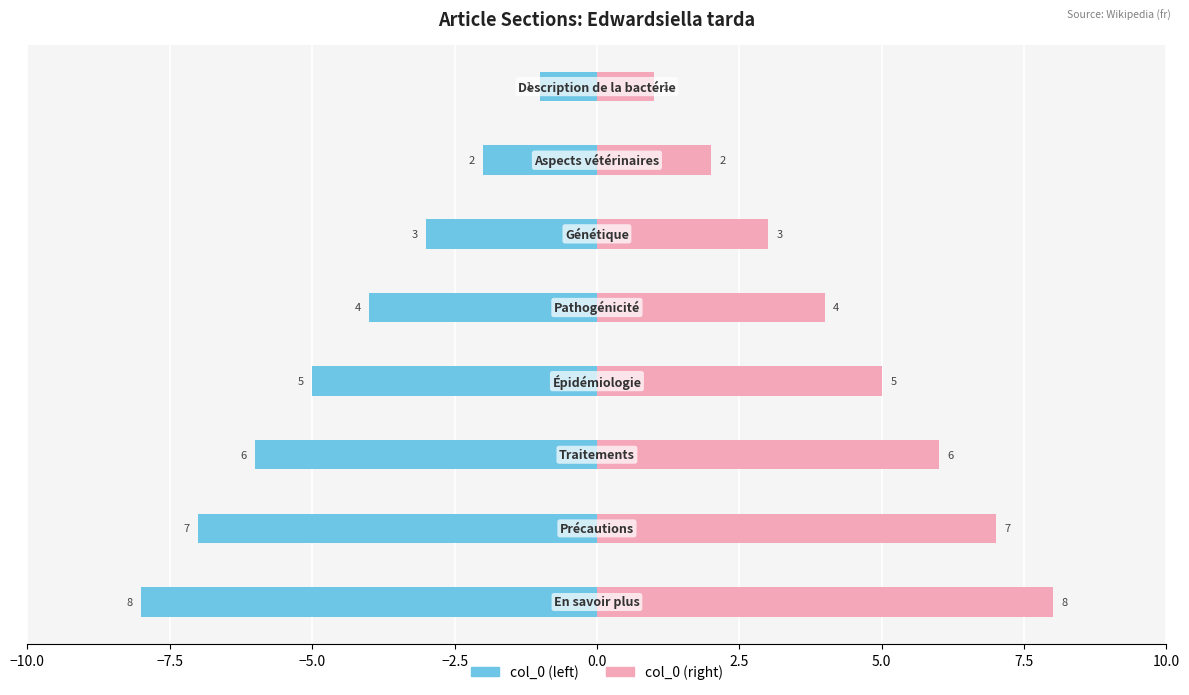

Reading left to right, list all the values displayed in this chart.

col_0 (left): −10.0=-1	−7.5=-2	−5.0=-3	−2.5=-4	0.0=-5	2.5=-6	5.0=-7	7.5=-8
col_0 (right): −10.0=1	−7.5=2	−5.0=3	−2.5=4	0.0=5	2.5=6	5.0=7	7.5=8